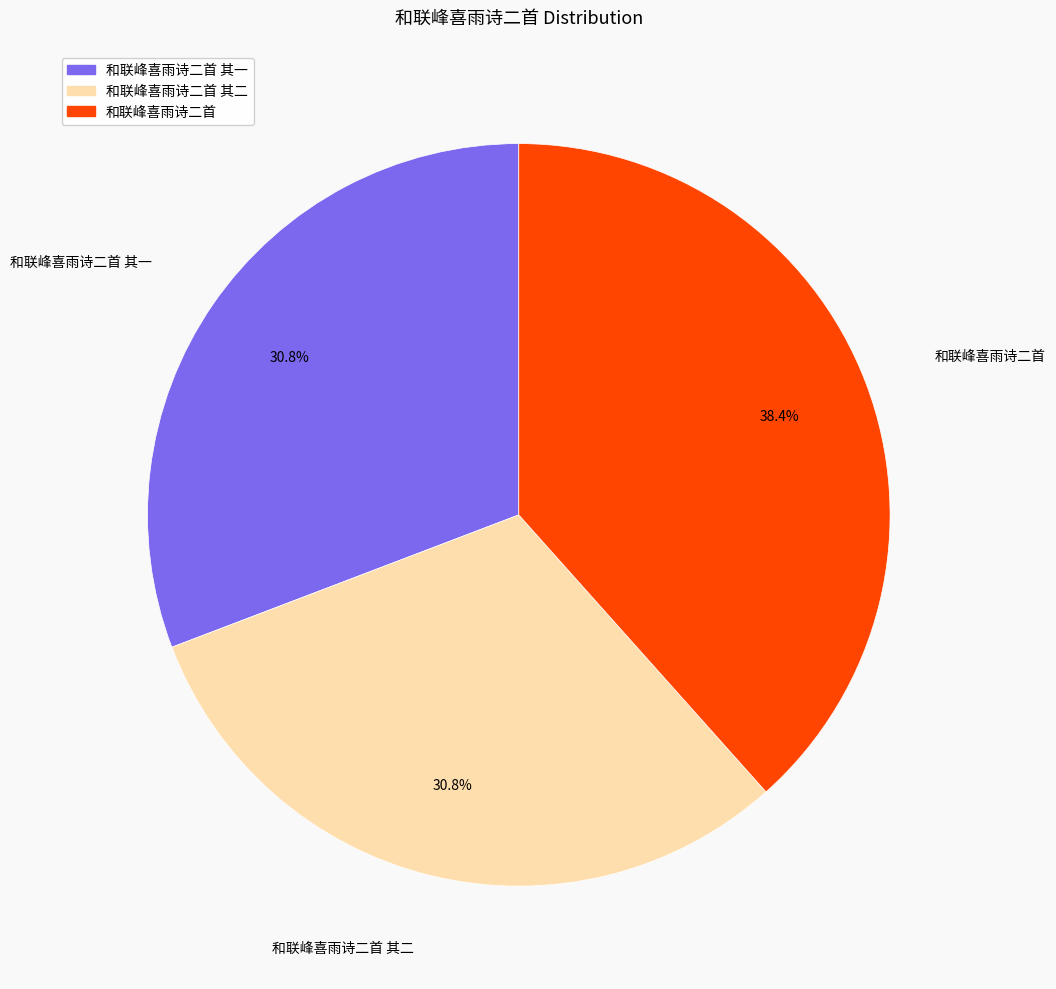

Does any single category account for the majority?

No